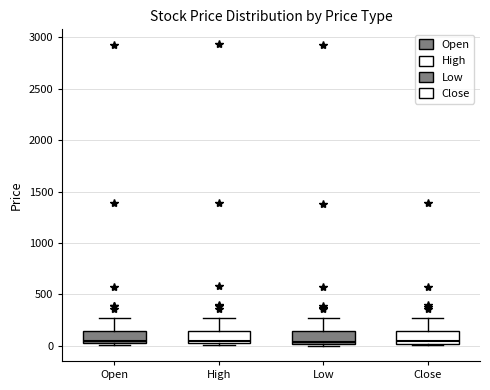

Reading left to right, read every box against the y-axis: the position of its median line, the range the box covers, and the ends of its whiskers. The values are not printed on the chart, so give them approximately, as read against the axis.

Open: median 50, box 0 to 150, whiskers 0 to 250
High: median 50, box 0 to 150, whiskers 0 to 250
Low: median 50, box 0 to 150, whiskers 0 (just below the box's lower edge) to 250
Close: median 50, box 0 to 150, whiskers 0 to 250